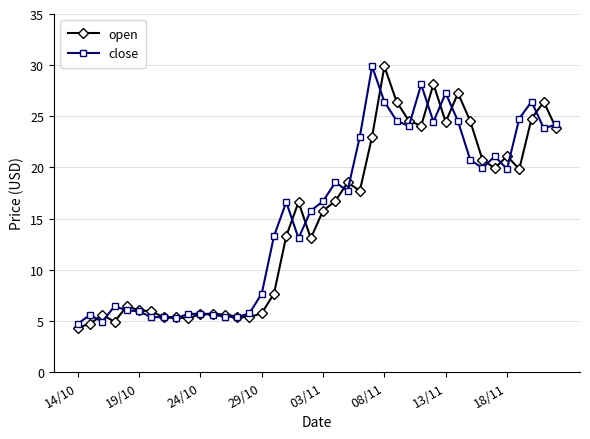

What is the average value of the open series?

14.9